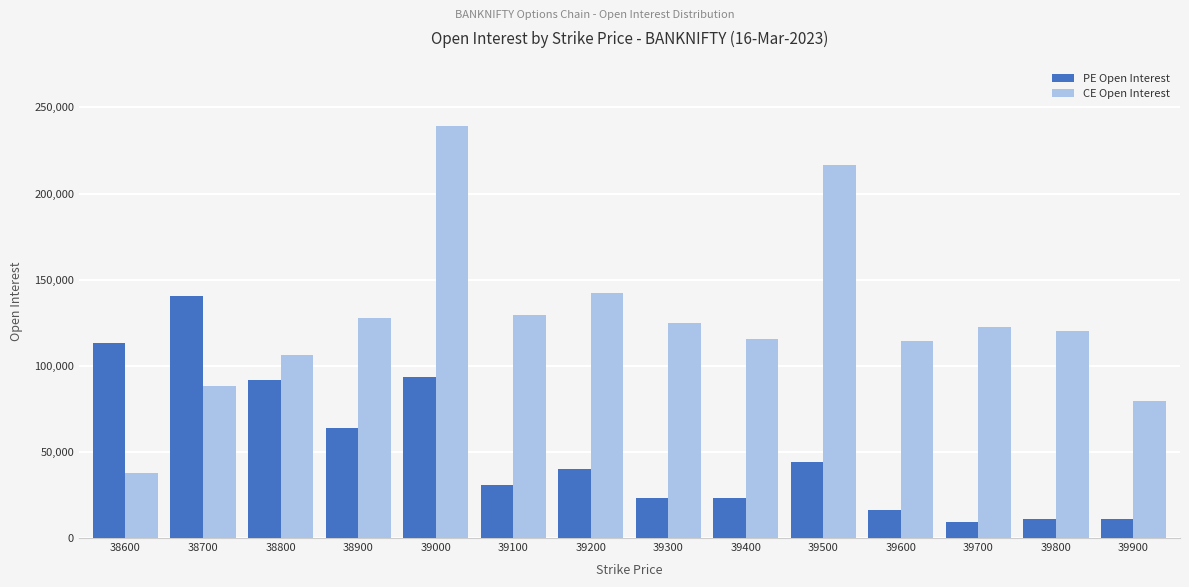

What is the maximum value for PE Open Interest?

140501